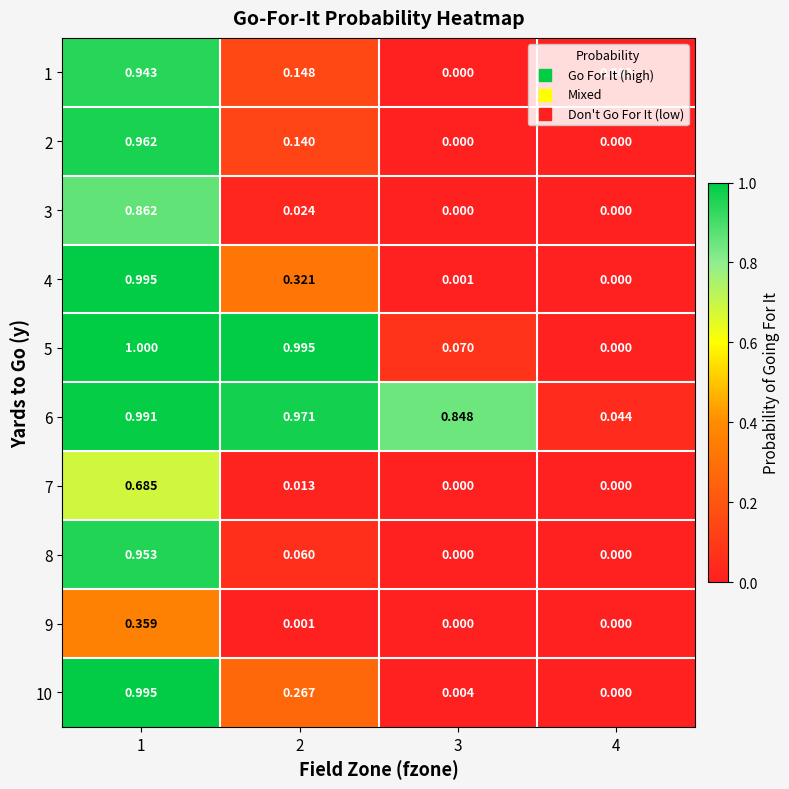

Is the value of 3 at 4 greater than the value of 10 at 3?

No